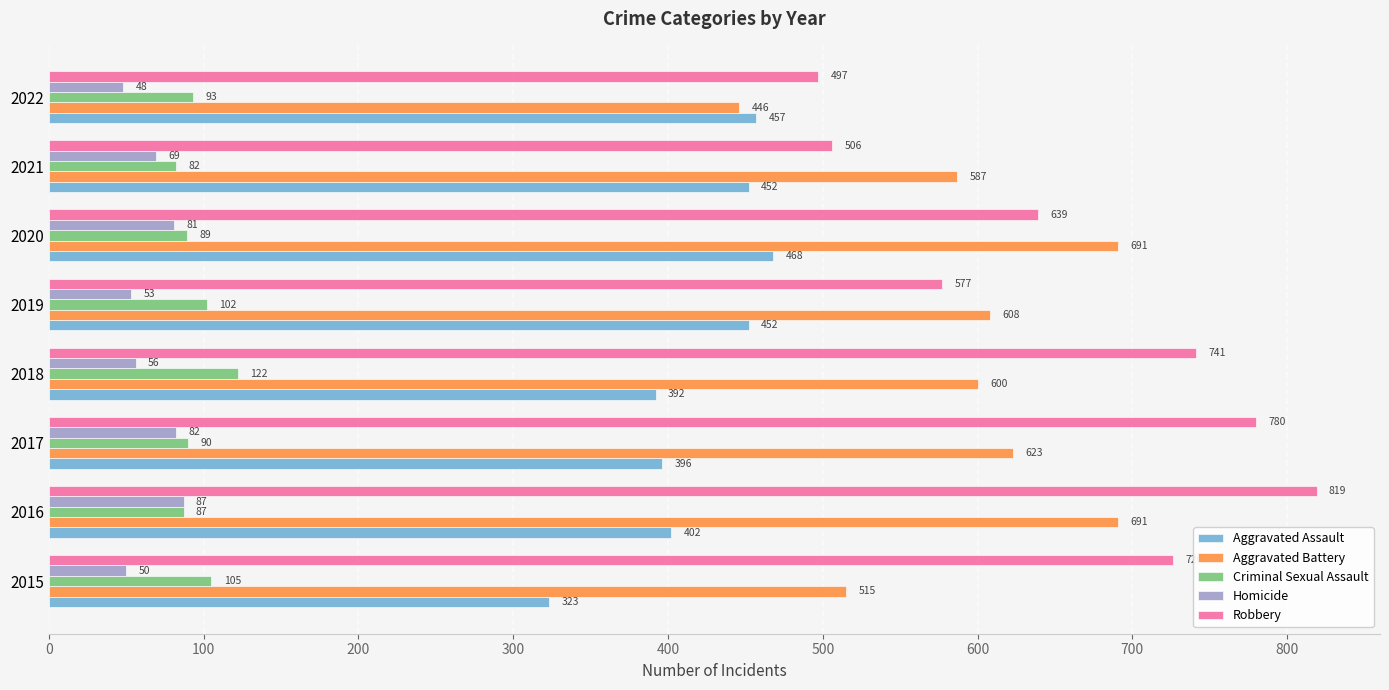

What is the maximum value shown in the chart?

819